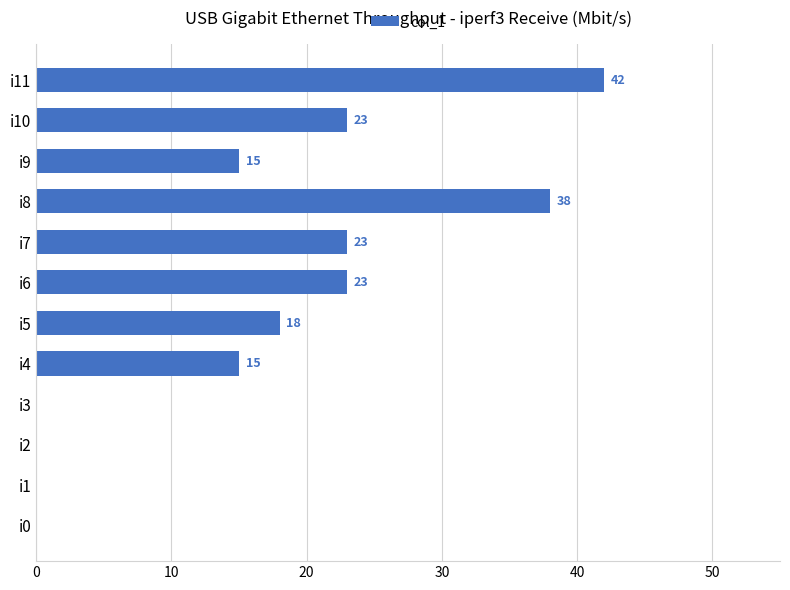

What is the average value?

16